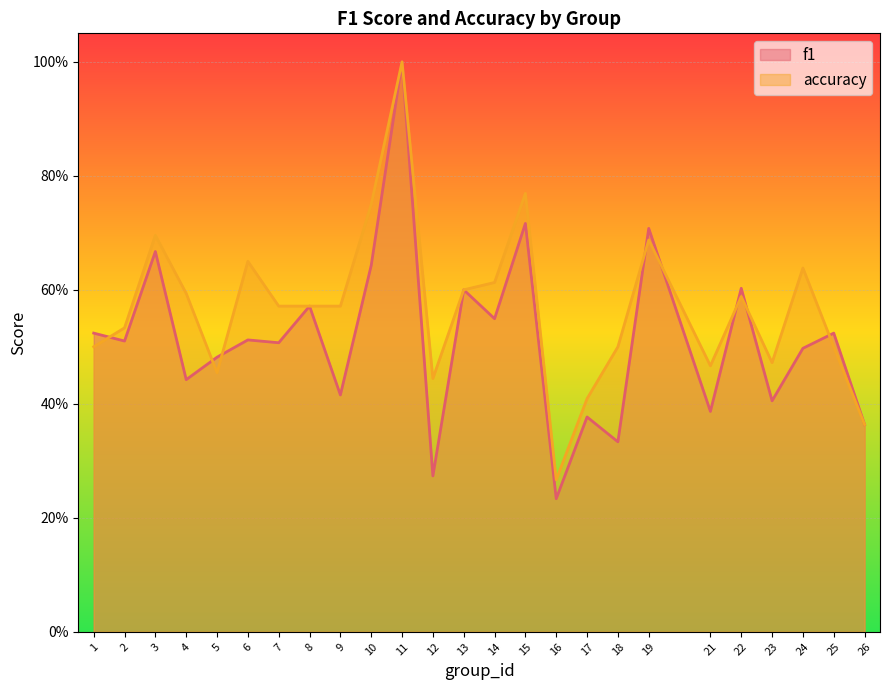

What is the value of the f1 point at the 4th from the left?

0.4